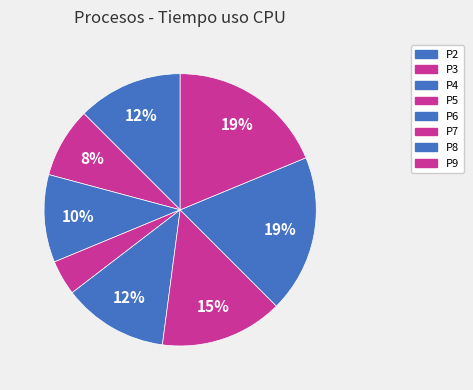

How many slices are in this pie chart?

8